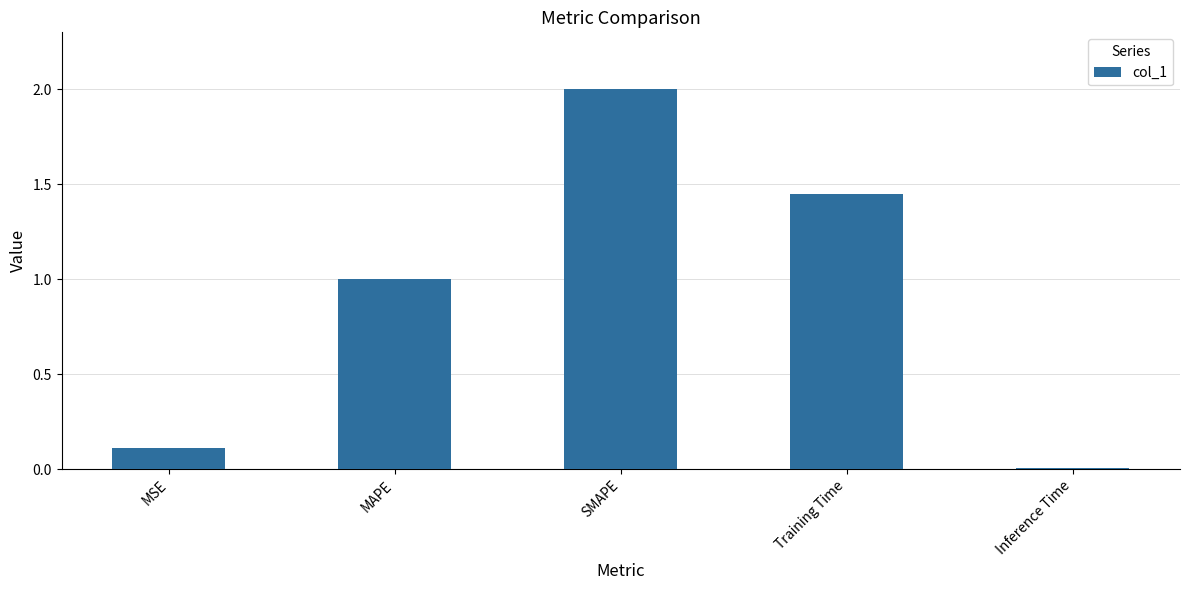

What is the change in value from Training Time to Inference Time?

-1.4